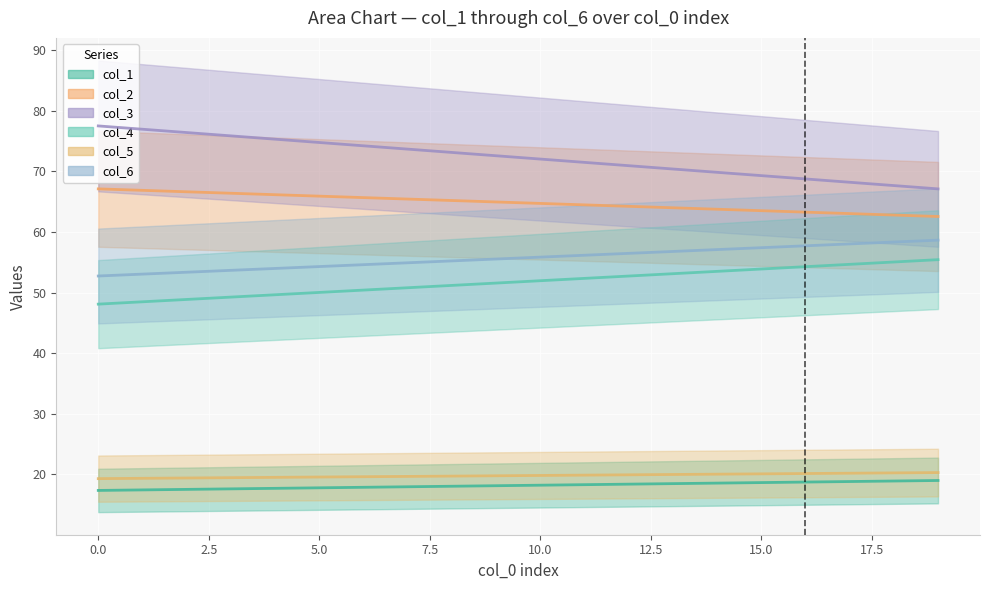

What is the difference between the maximum and minimum values in the col_5 series?

1.0